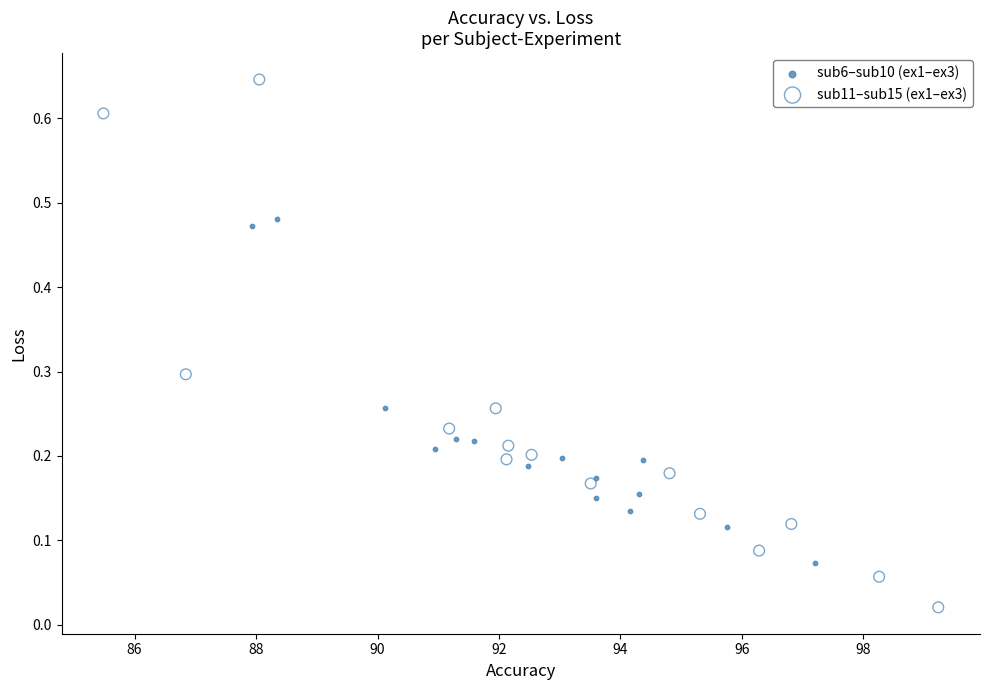

What are all the series names shown in the legend?

sub6–sub10 (ex1–ex3), sub11–sub15 (ex1–ex3)